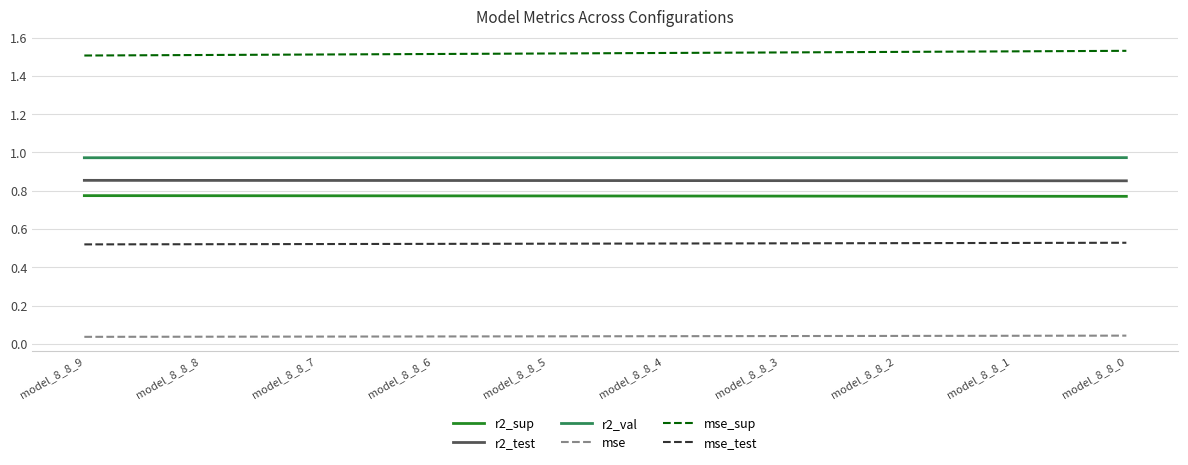

List the series in order of their peak value, highest first.

mse_sup, r2_val, r2_test, r2_sup, mse_test, mse